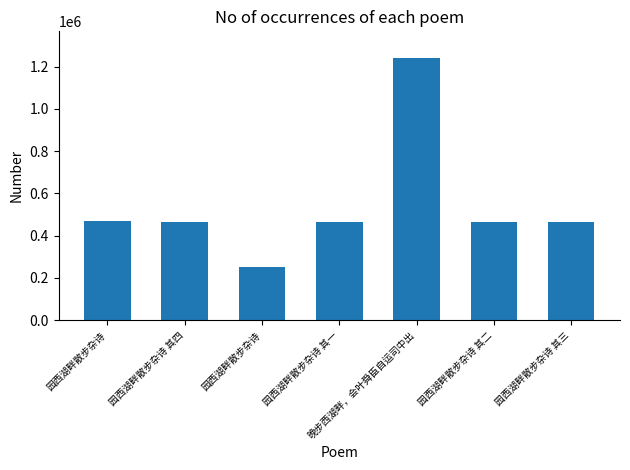

How many bars are there in total?

7